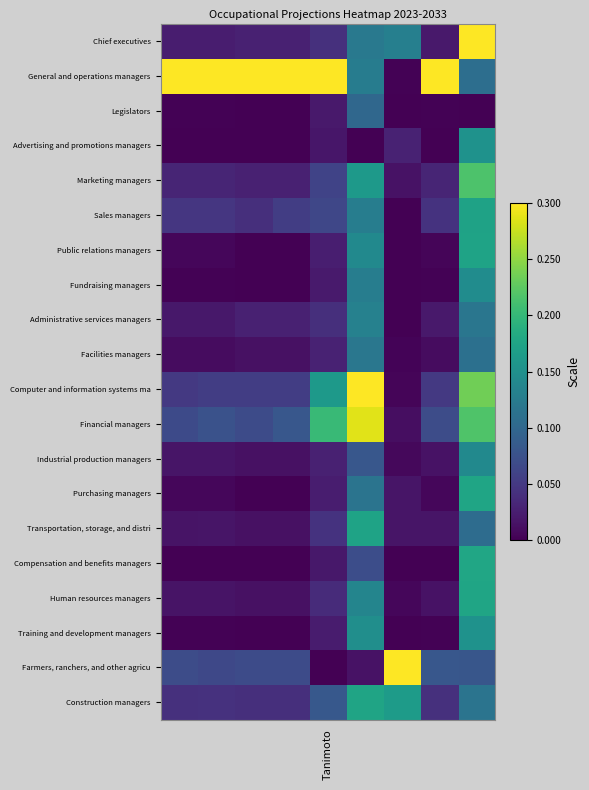

How many categories are shown in the chart?

9